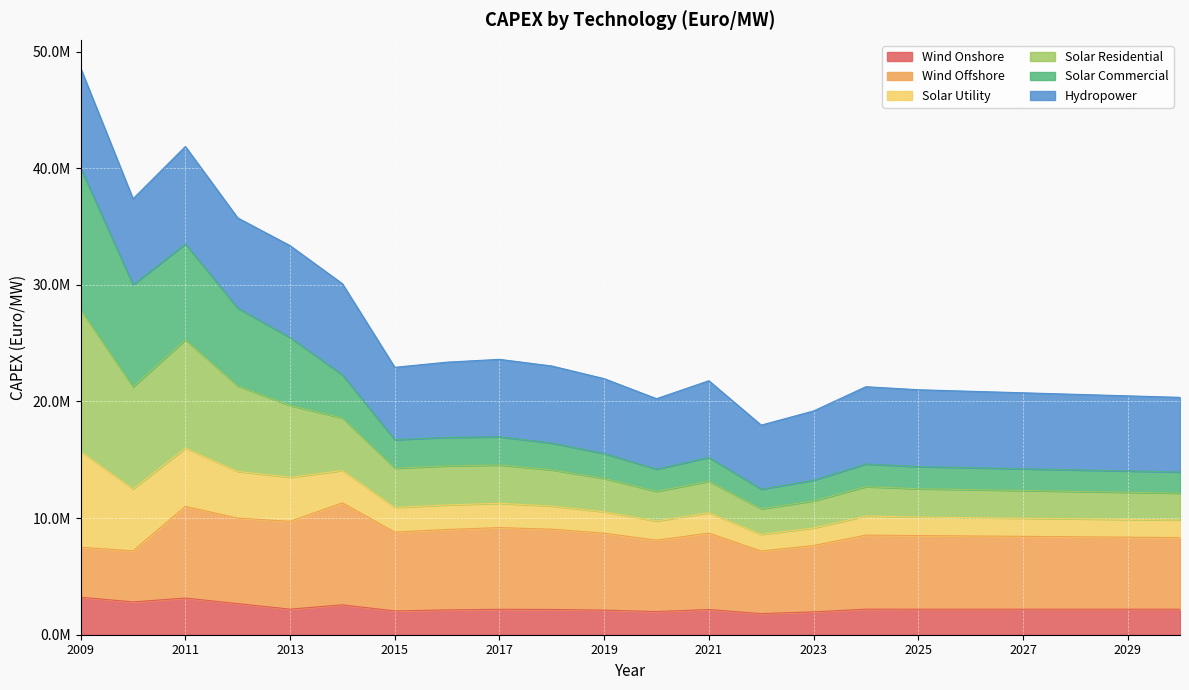

What are all the series names shown in the legend?

Wind Onshore, Wind Offshore, Solar Utility, Solar Residential, Solar Commercial, Hydropower